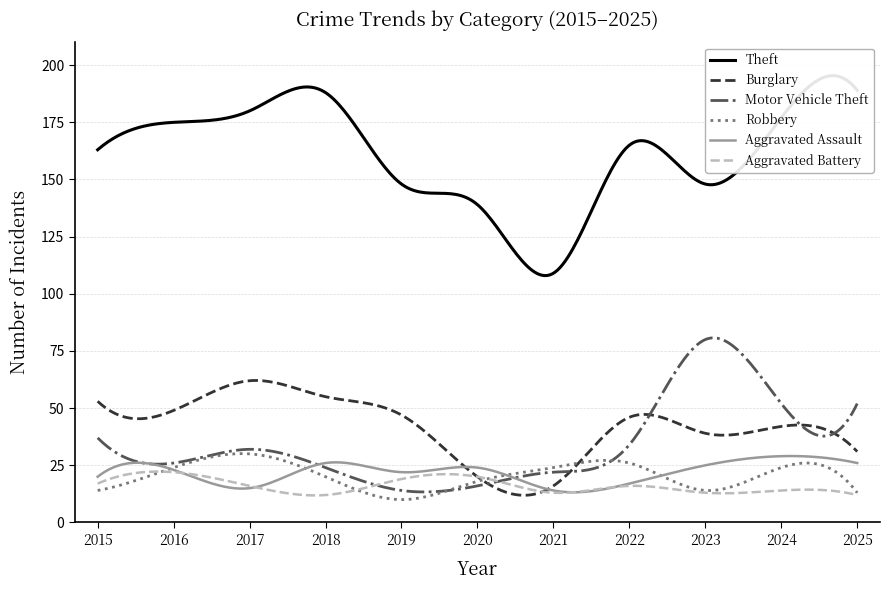

What is the difference between the Theft values at 2025 and 2021?

80